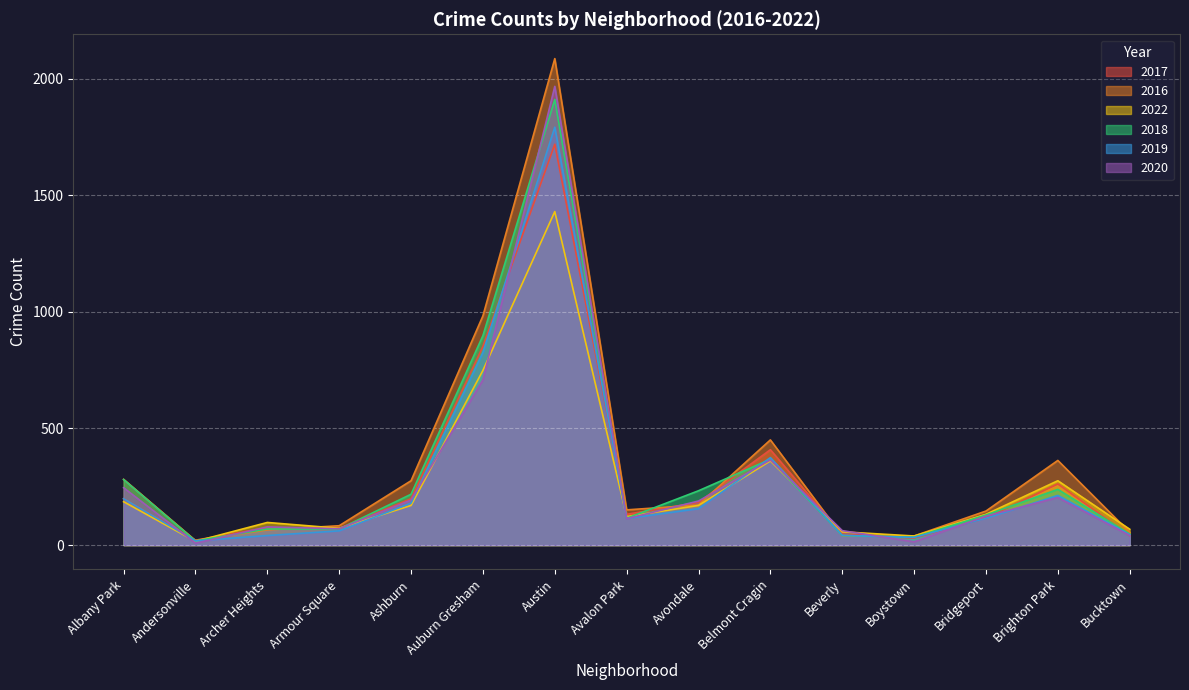

What is the spread (max minus min) of values at Avondale?

77